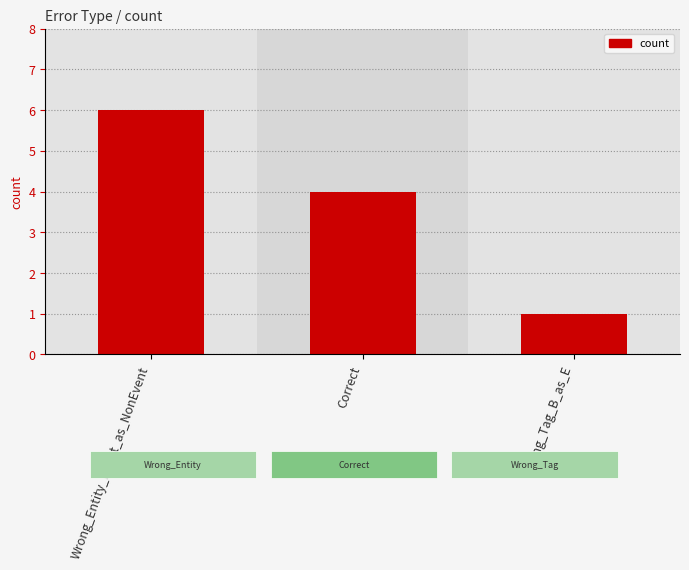

Which category has the highest value across all series?

Wrong_Entity_Event_as_NonEvent